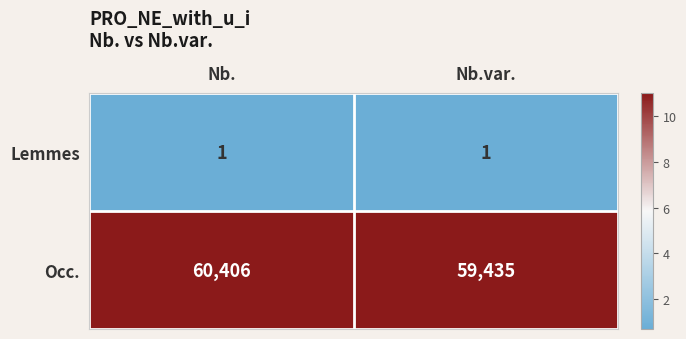

How many categories are shown in the chart?

2